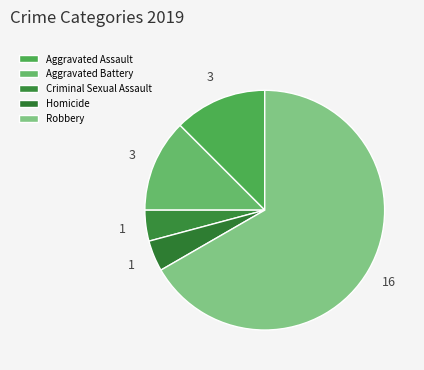

How many slices are in this pie chart?

5